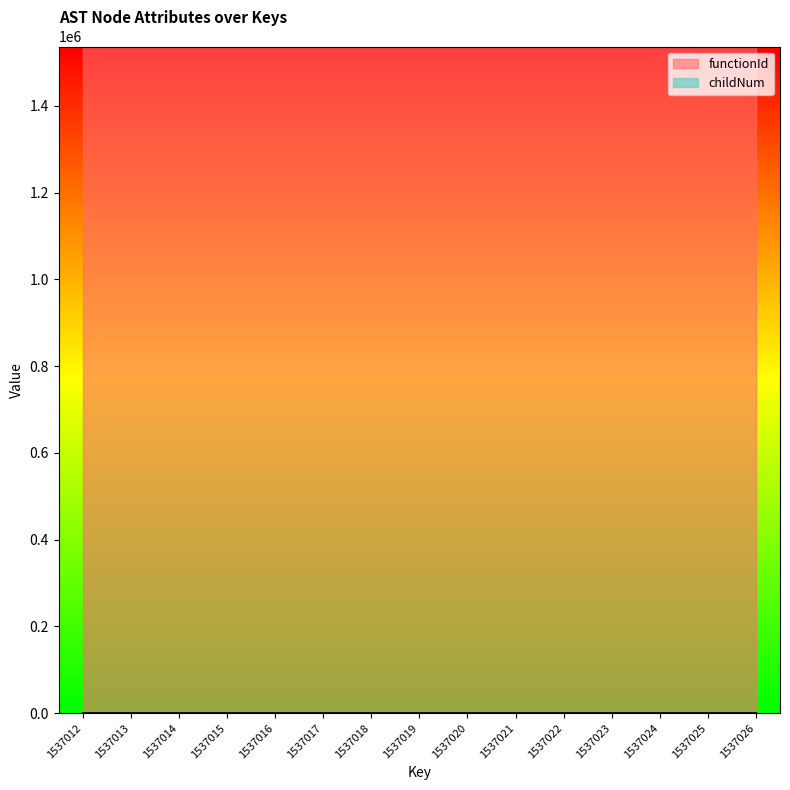

Which label corresponds to the smallest value in the chart?

1537012